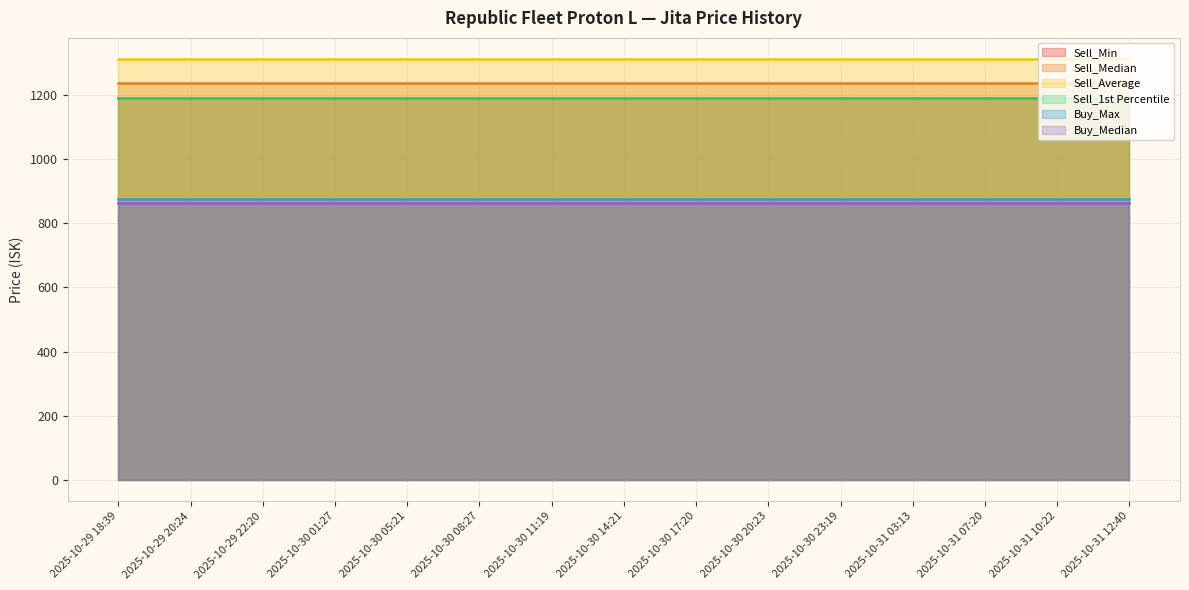

How many lines are shown in the chart?

6